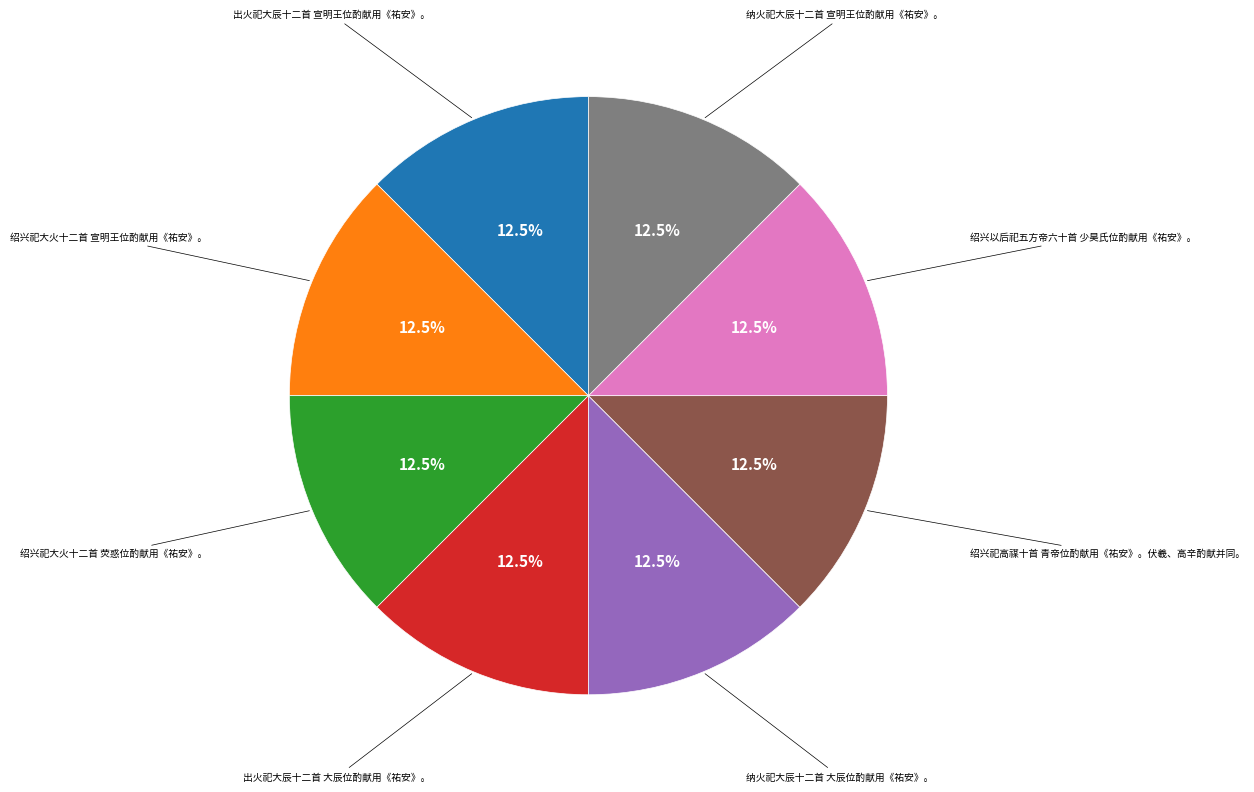

To the nearest percent, what is the average slice percentage?

12%